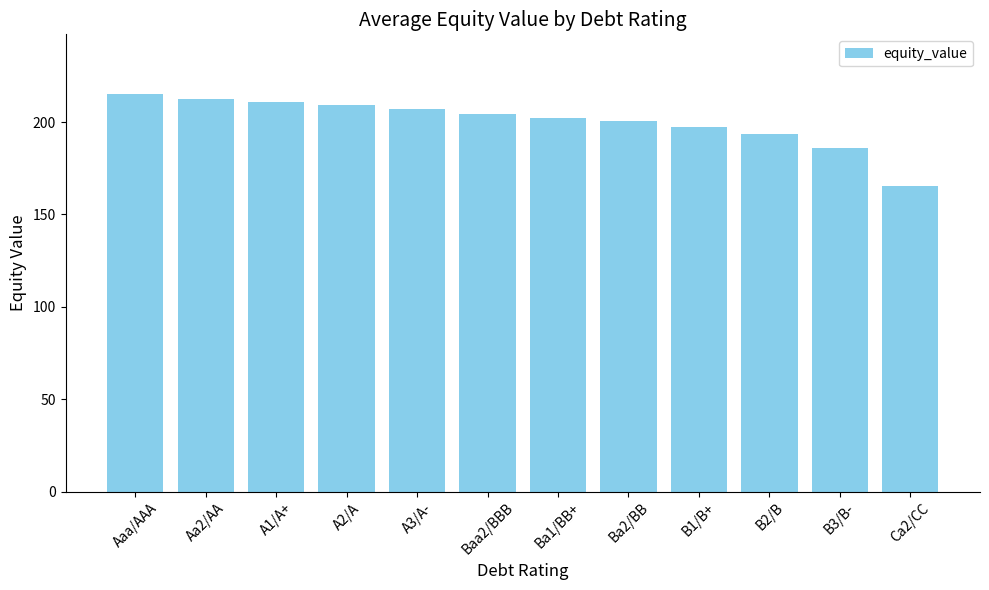

What position from the right is A2/A?

9